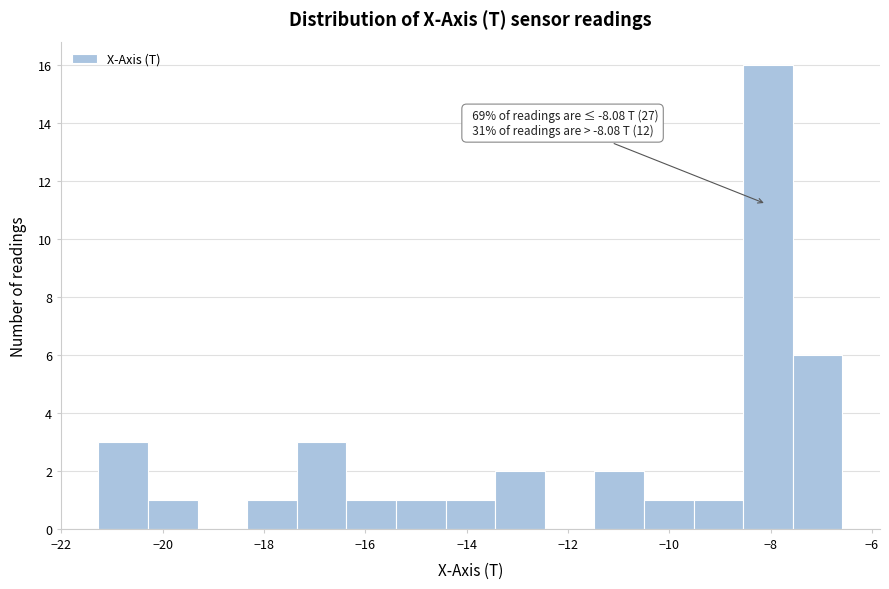

Over which range of the x-axis is the bar tallest?

-8.6 to -7.6